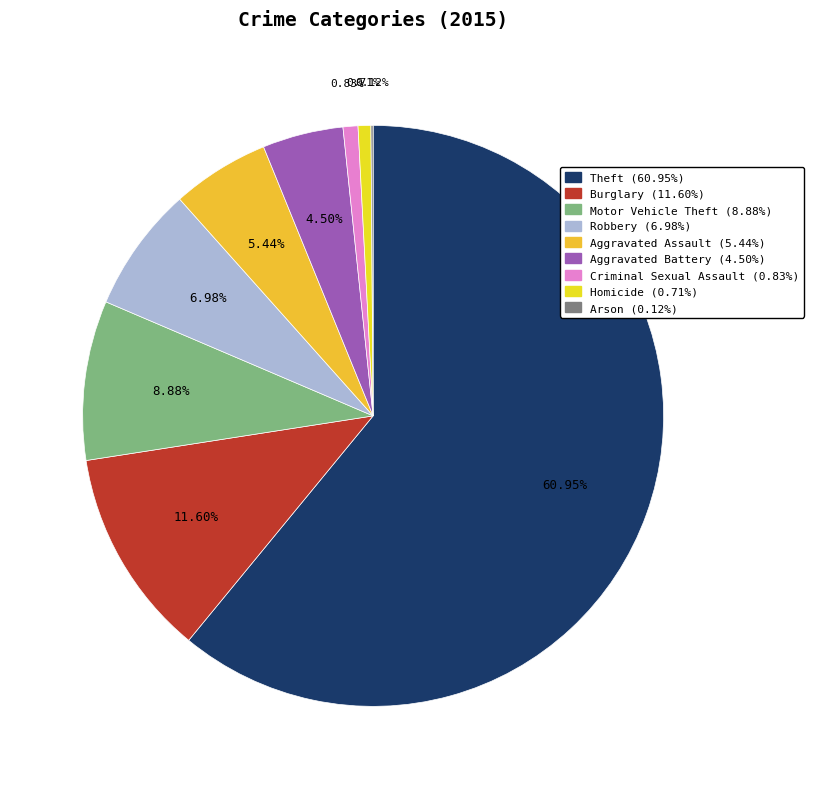

What is the majority slice?

Theft